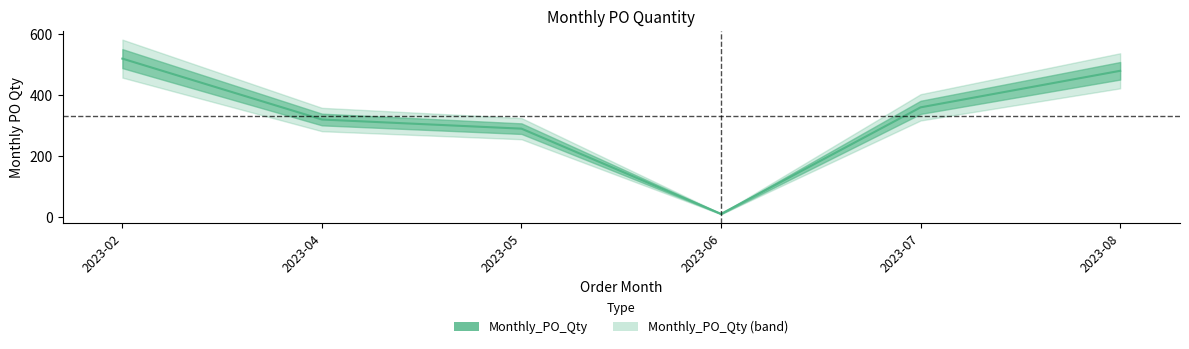

The value at 2023-08 is 480. True or false?

True